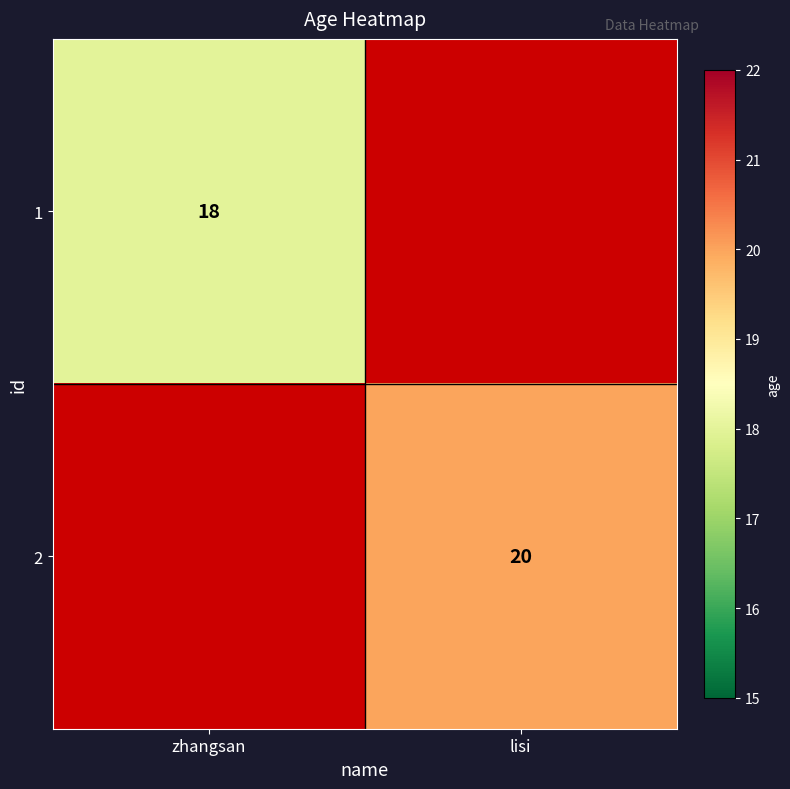

What is the total value across all series at zhangsan?

18